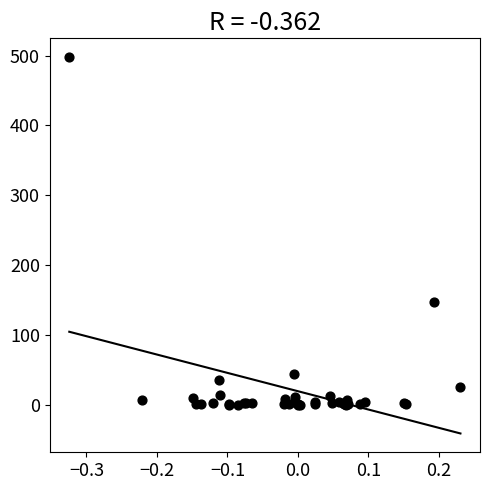

What Y value in the scatter plot is closest to 248?

146.3